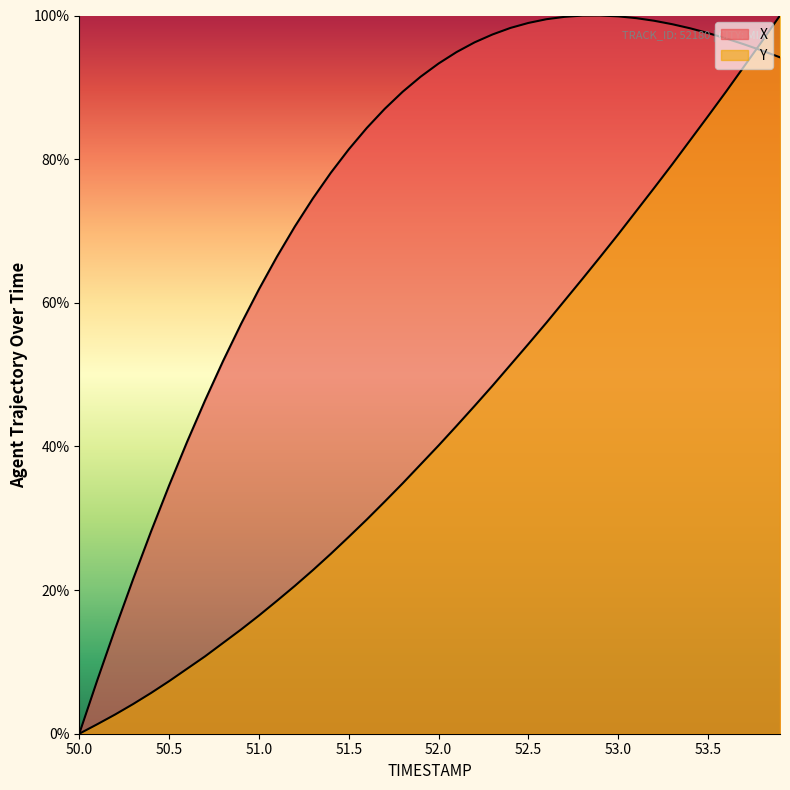

At which label is X closest to 50?

50.8